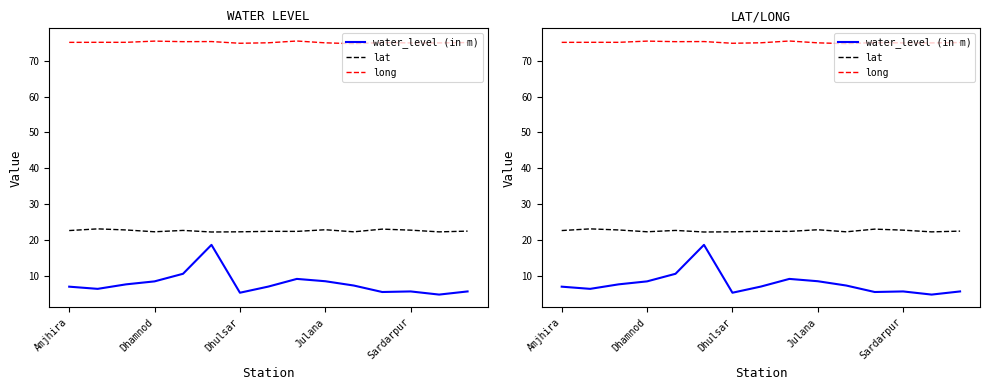

Rank the series by their maximum value, from highest to lowest.

long, lat, water_level (in m)